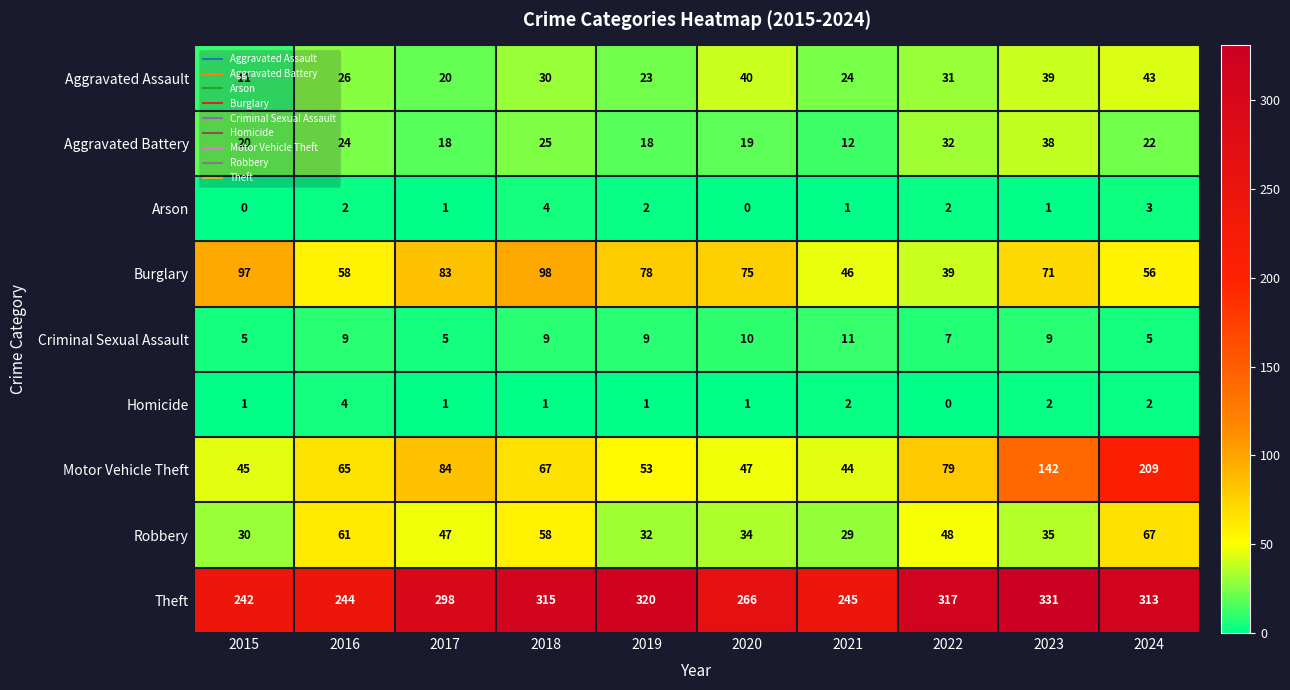

Read the Theft value at 2019.

320